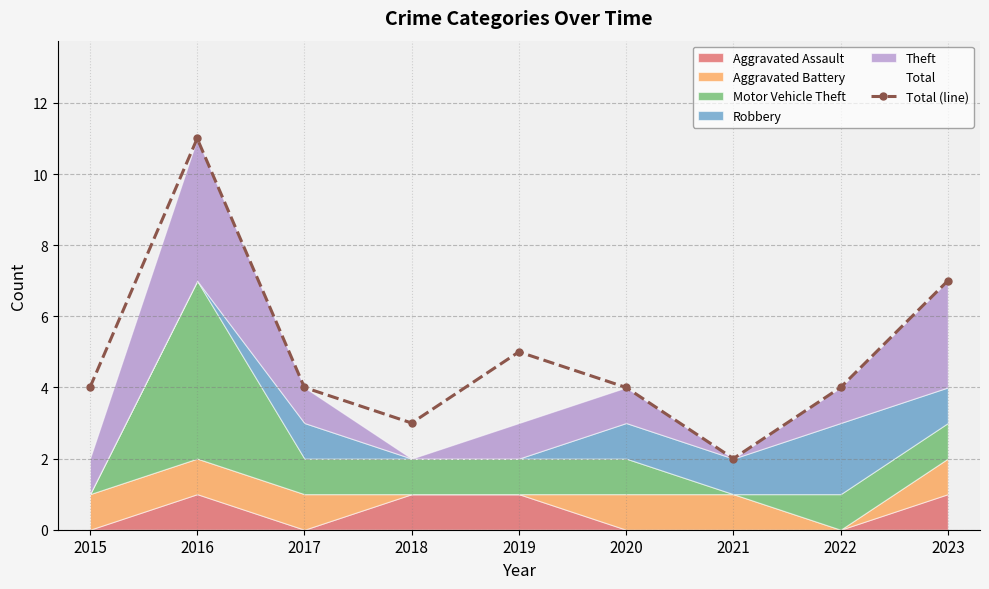

Which category has the lowest value in the Total (line) series?

2021